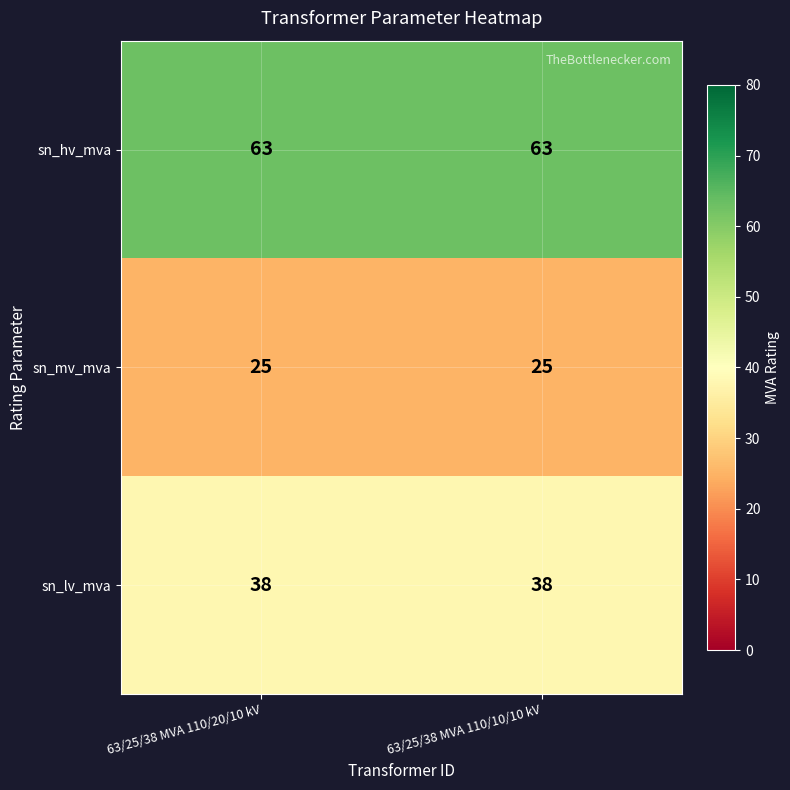

What is the sum of all sn_mv_mva values?

50